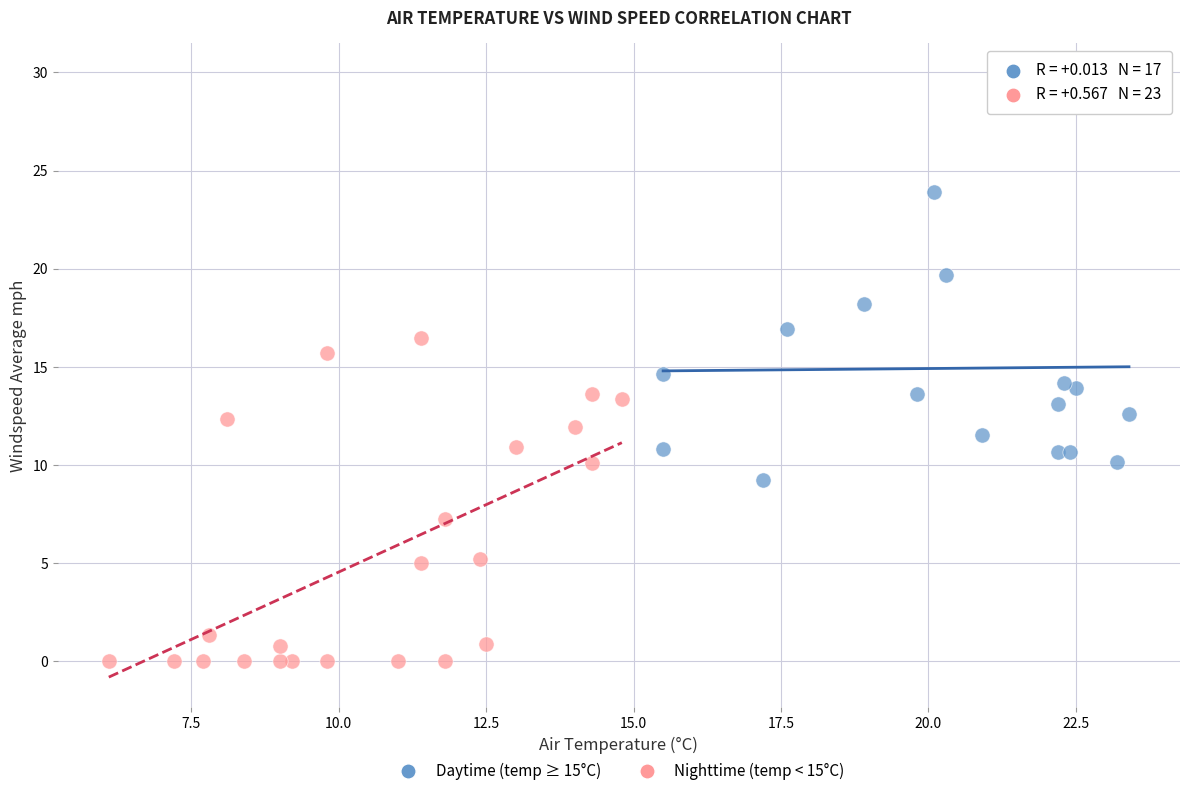

Which series has the largest Y range (max minus min)?

Daytime (temp ≥ 15°C)